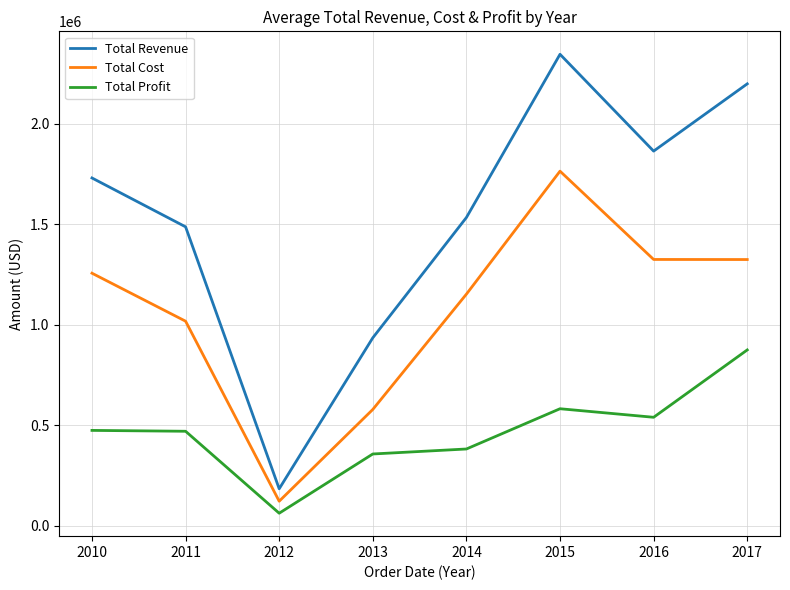

Is the value of Total Profit at 2013 greater than the value of Total Revenue at 2010?

No